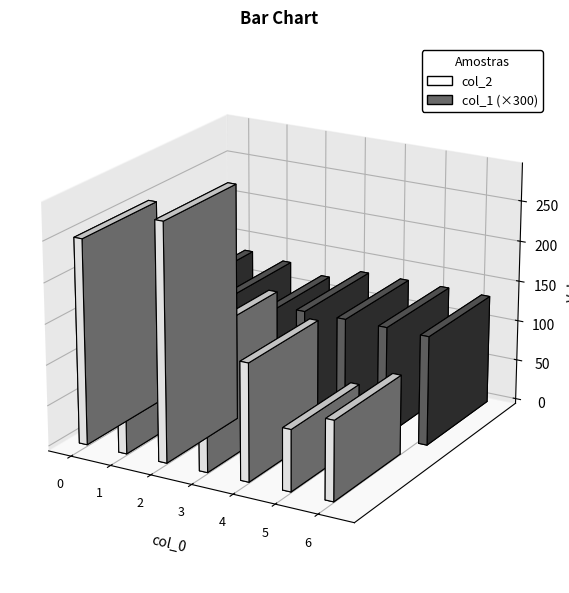

Which series has the largest total across all categories?

col_2